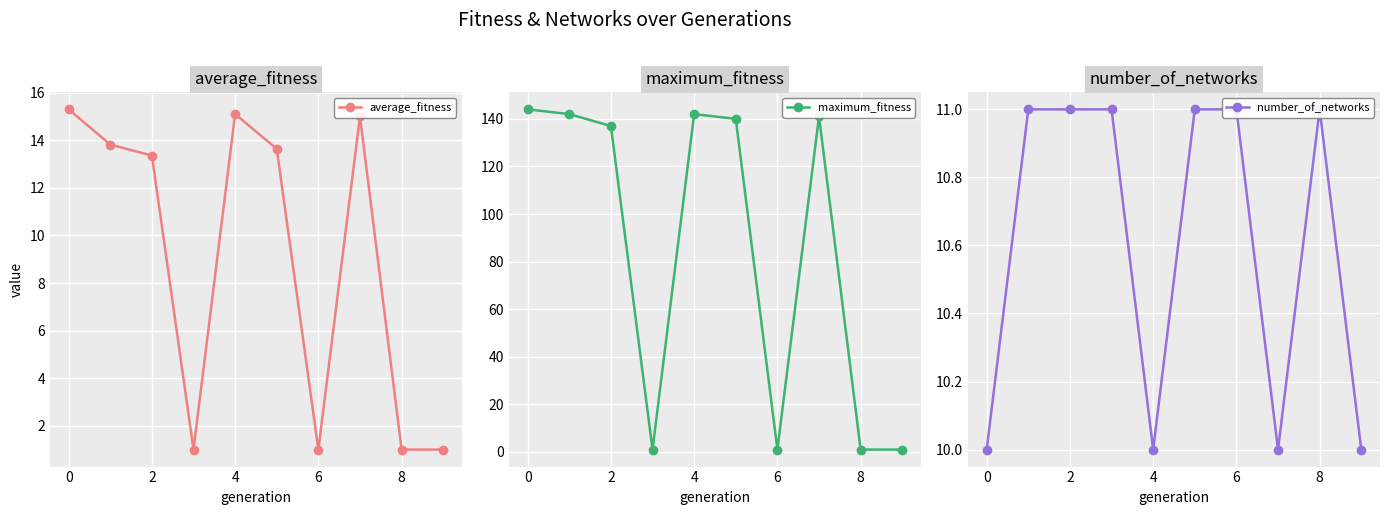

How many interior local peaks does the average_fitness series have?

2